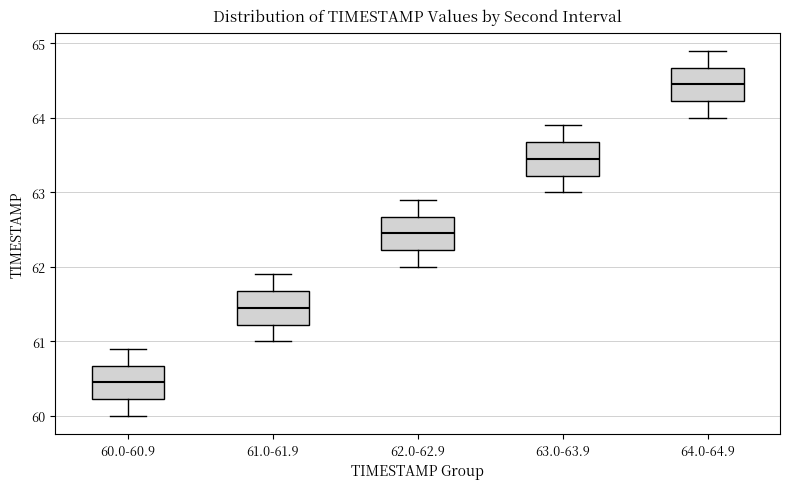

Which box's median line is the lowest?

60.0-60.9